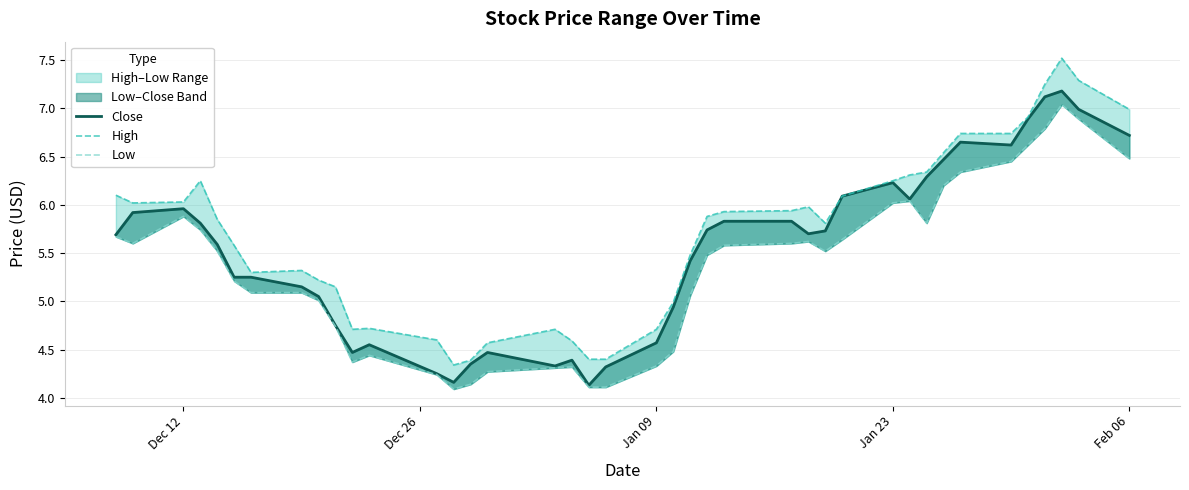

Reading left to right, what are all the values shown in this chart?

Close: 5.7	5.9	6.0	5.8	5.6	5.2	5.2	5.2	5.1	4.8	4.5	4.6	4.2	4.2	4.3	4.5	4.3	4.4	4.1	4.3	4.6	4.9	5.4	5.7	5.8	5.8	5.7	5.7	6.1	6.2	6.1	6.3	6.5	6.7	6.6	6.9	7.1	7.2	7.0	6.7
High: 6.1	6.0	6.0	6.2	5.8	5.6	5.3	5.3	5.2	5.2	4.7	4.7	4.6	4.3	4.4	4.6	4.7	4.6	4.4	4.4	4.7	5.0	5.5	5.9	5.9	5.9	6.0	5.8	6.1	6.2	6.3	6.3	6.5	6.7	6.7	6.9	7.2	7.5	7.3	7.0
Low: 5.7	5.6	5.9	5.7	5.5	5.2	5.1	5.1	5.0	4.7	4.4	4.4	4.2	4.1	4.1	4.3	4.3	4.3	4.1	4.1	4.3	4.5	5.1	5.5	5.6	5.6	5.6	5.5	5.6	6.0	6.0	5.8	6.2	6.3	6.4	6.6	6.8	7.0	6.9	6.5